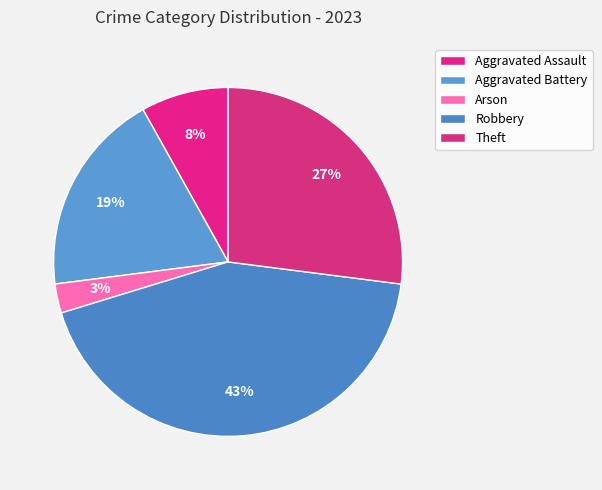

What percentage is the Aggravated Battery slice, to the nearest percent?

19%